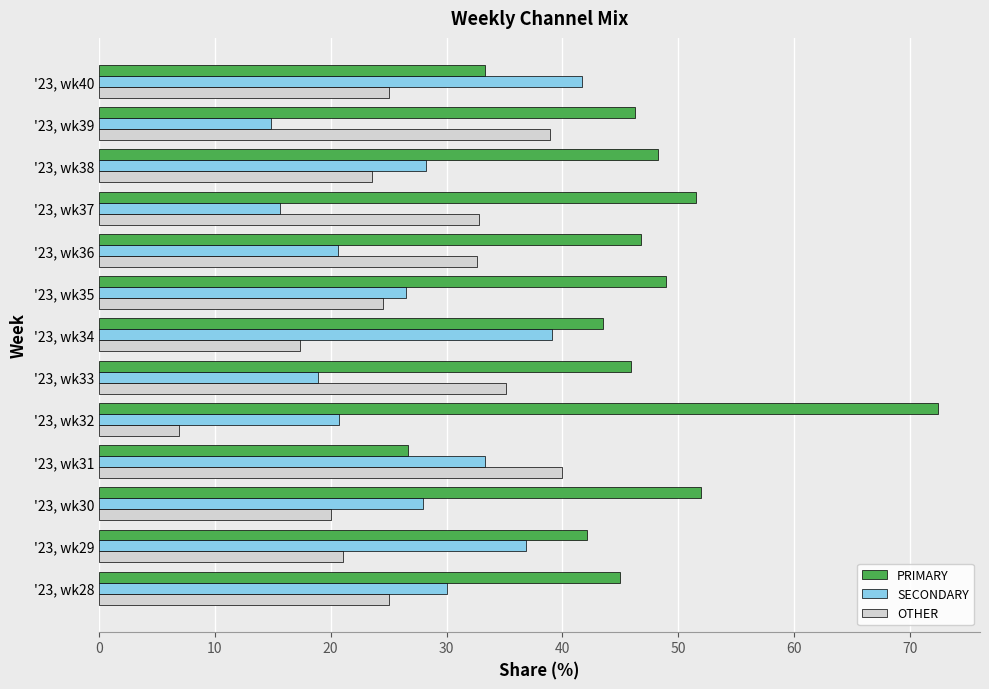

Rank the series at '23, wk31 from lowest to highest value.

PRIMARY, SECONDARY, OTHER